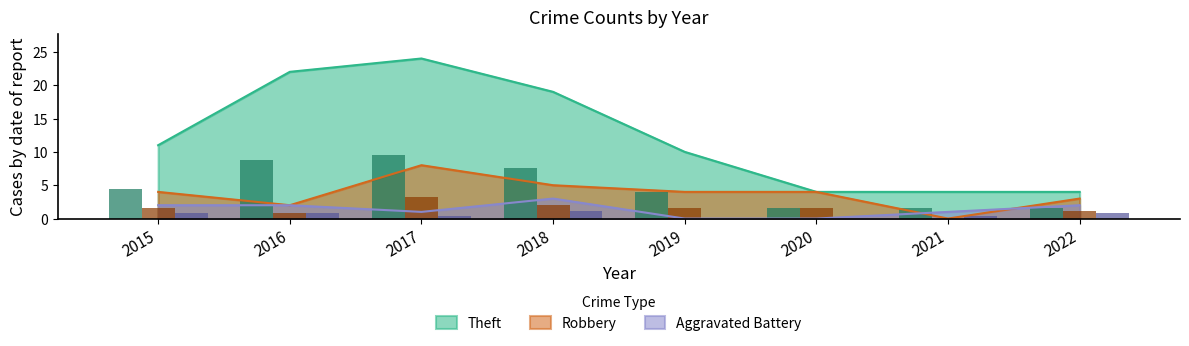

Where does the Theft series first go above 11?

2016